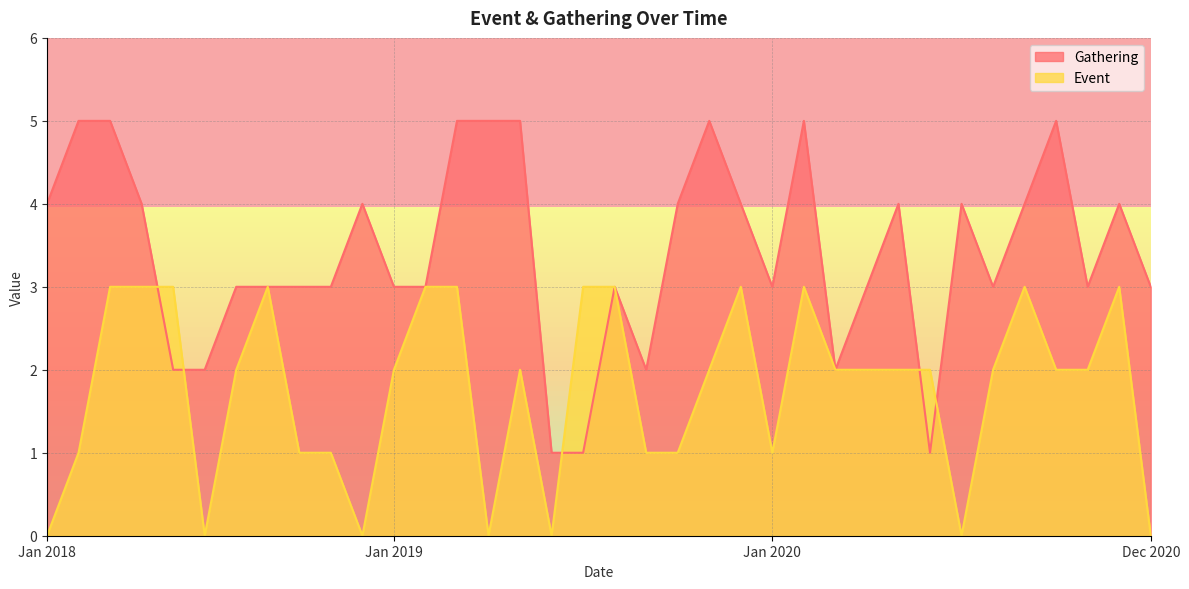

What is the label of the 19th point from the left?

01-07-2019